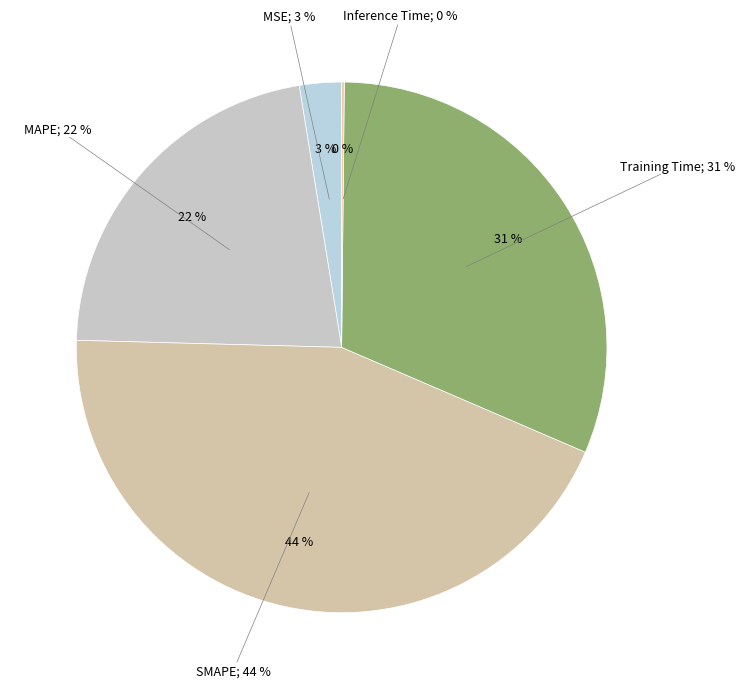

Is there a majority slice in this chart?

No